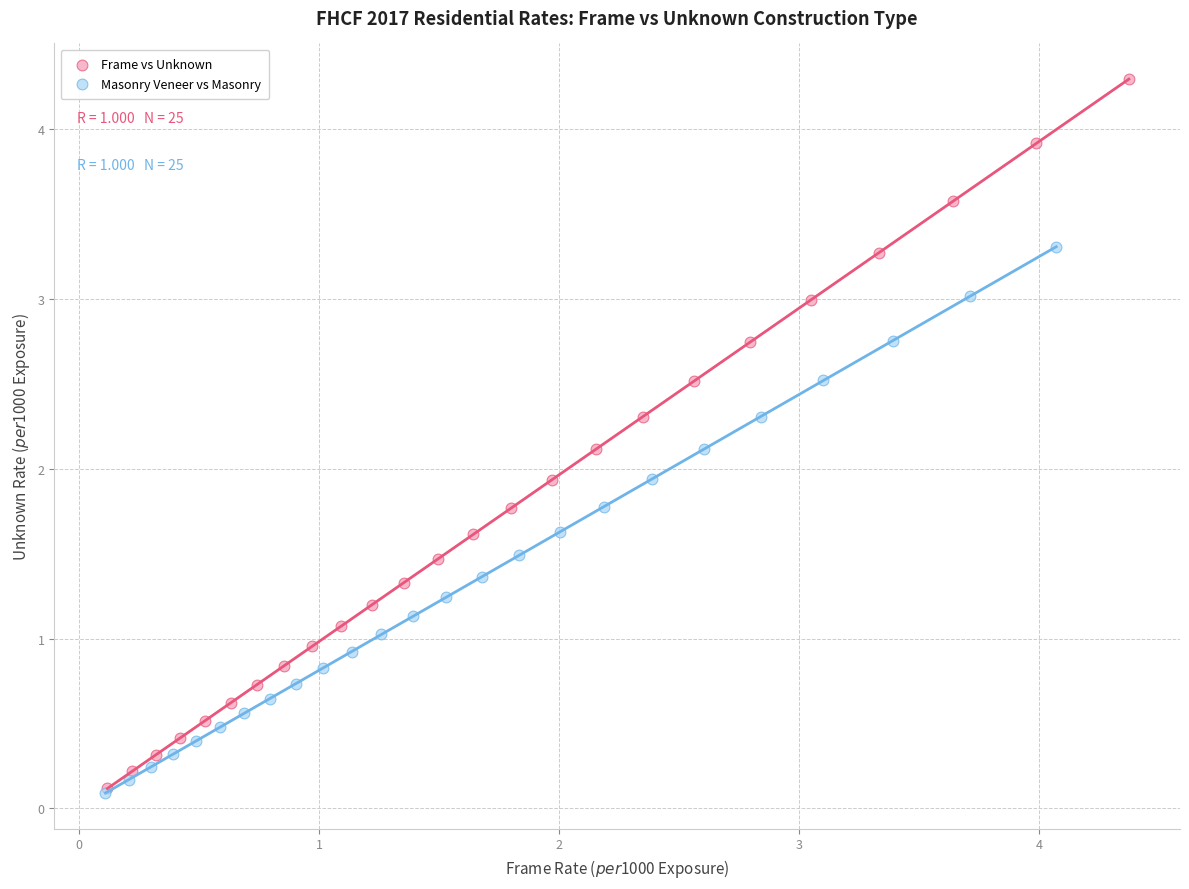

What are all the series names shown in the legend?

Frame vs Unknown, Masonry Veneer vs Masonry